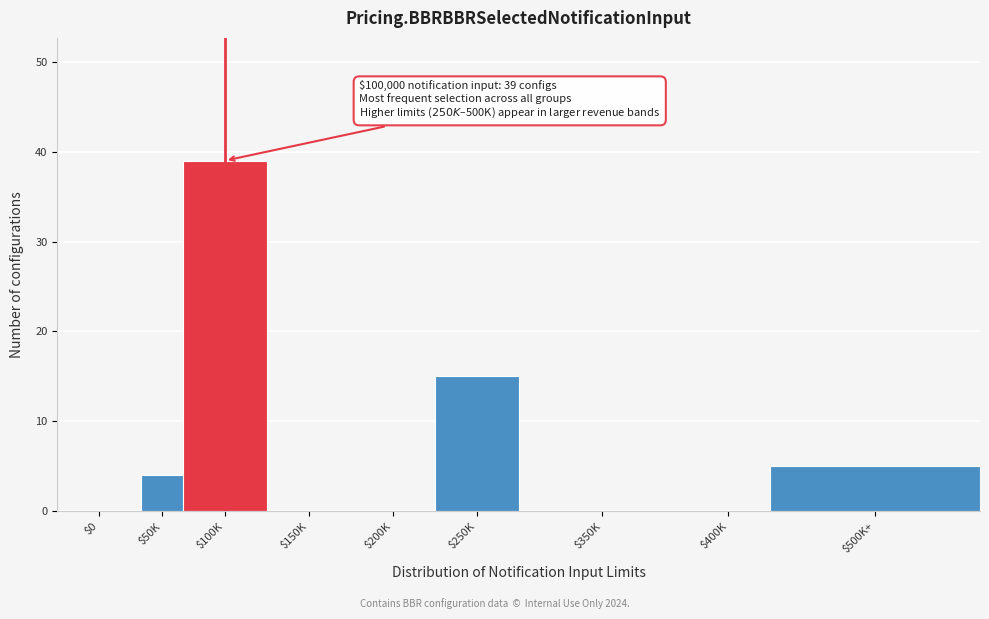

What is the sum of all values?

63